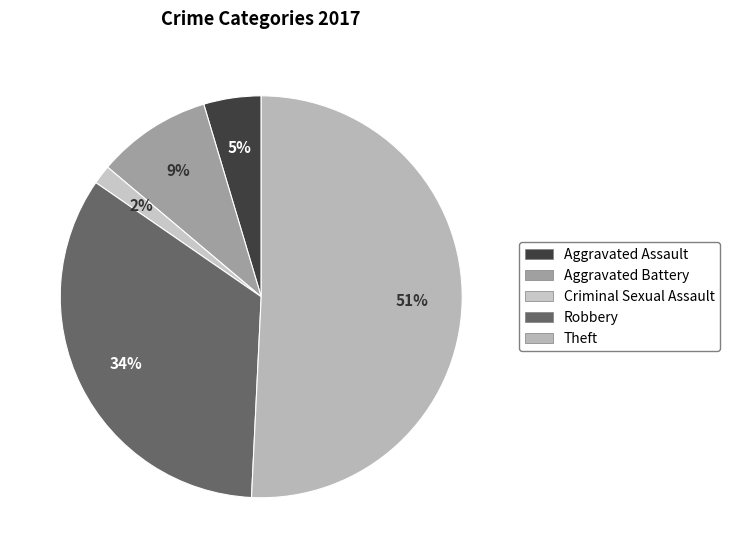

How many slices are in this pie chart?

5